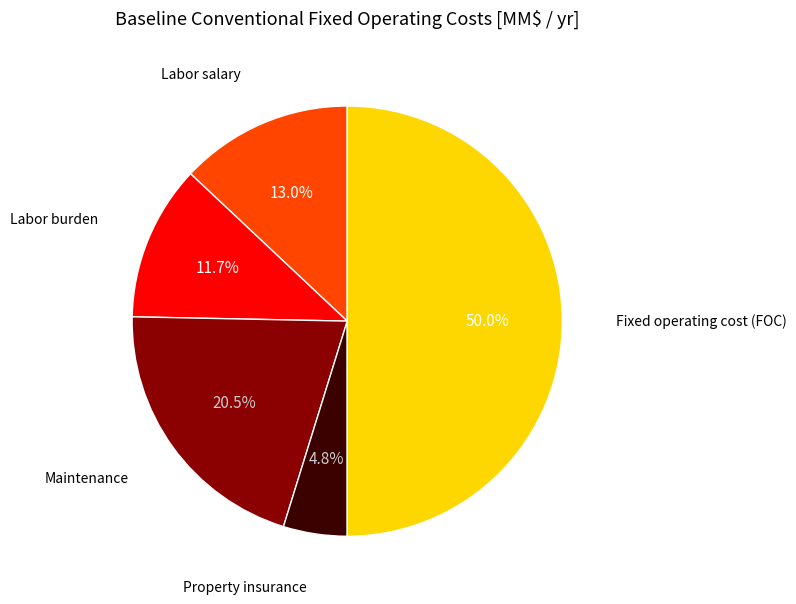

How many segments does this pie chart have?

5